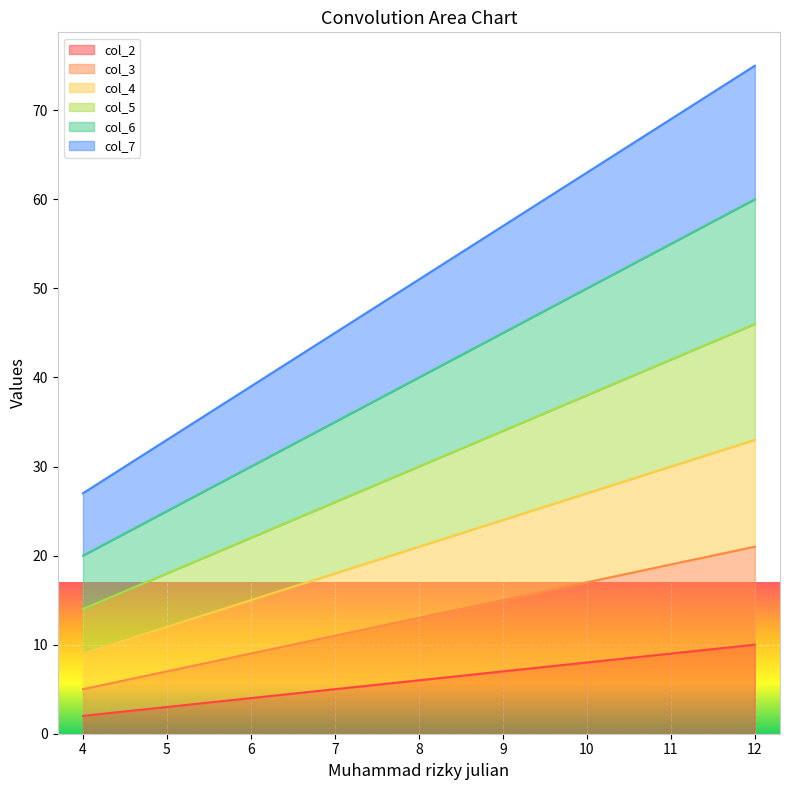

How many col_6 values are between 30 and 50?

5